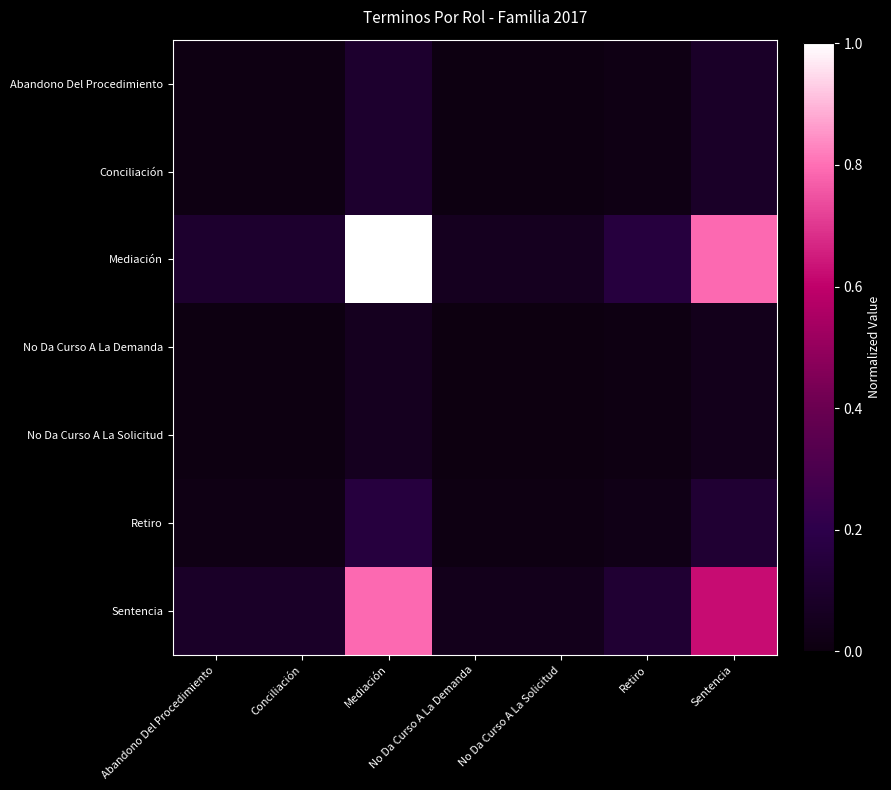

How many data points does each series have?

7